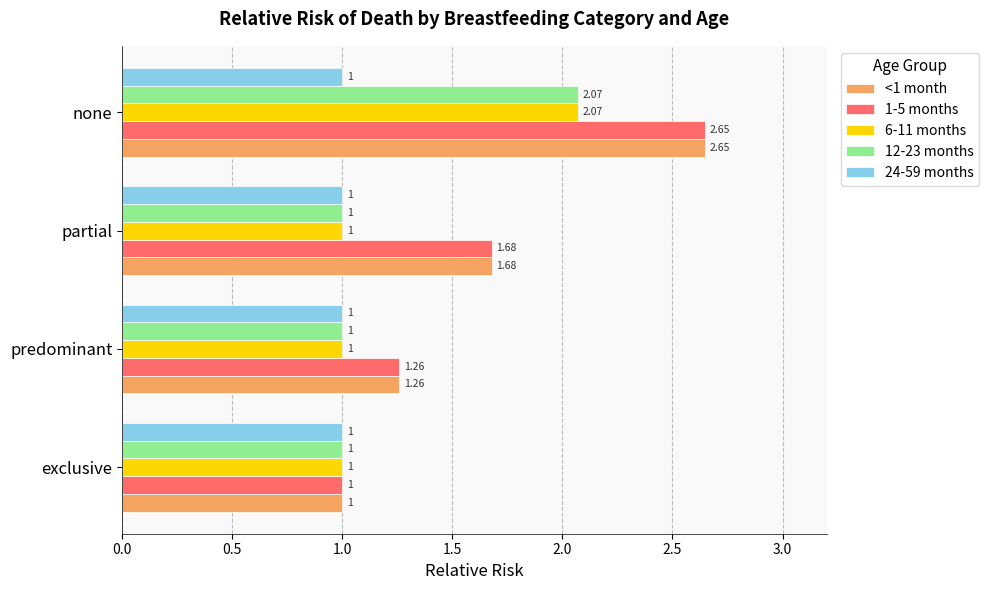

At which label is 1-5 months closest to 1?

exclusive